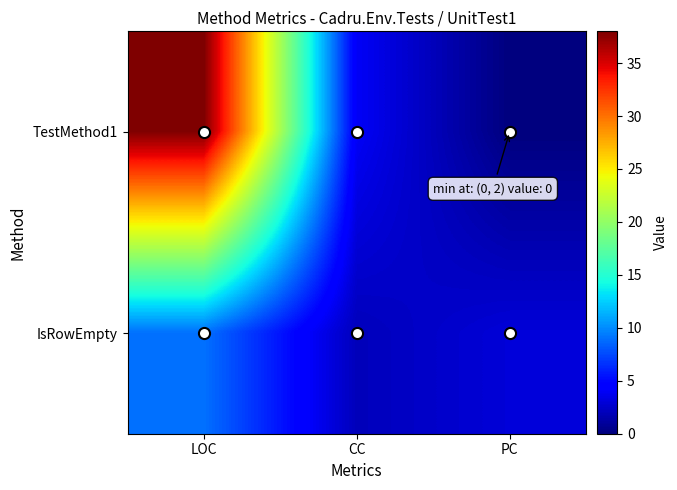

Which series has the largest range (max minus min)?

TestMethod1